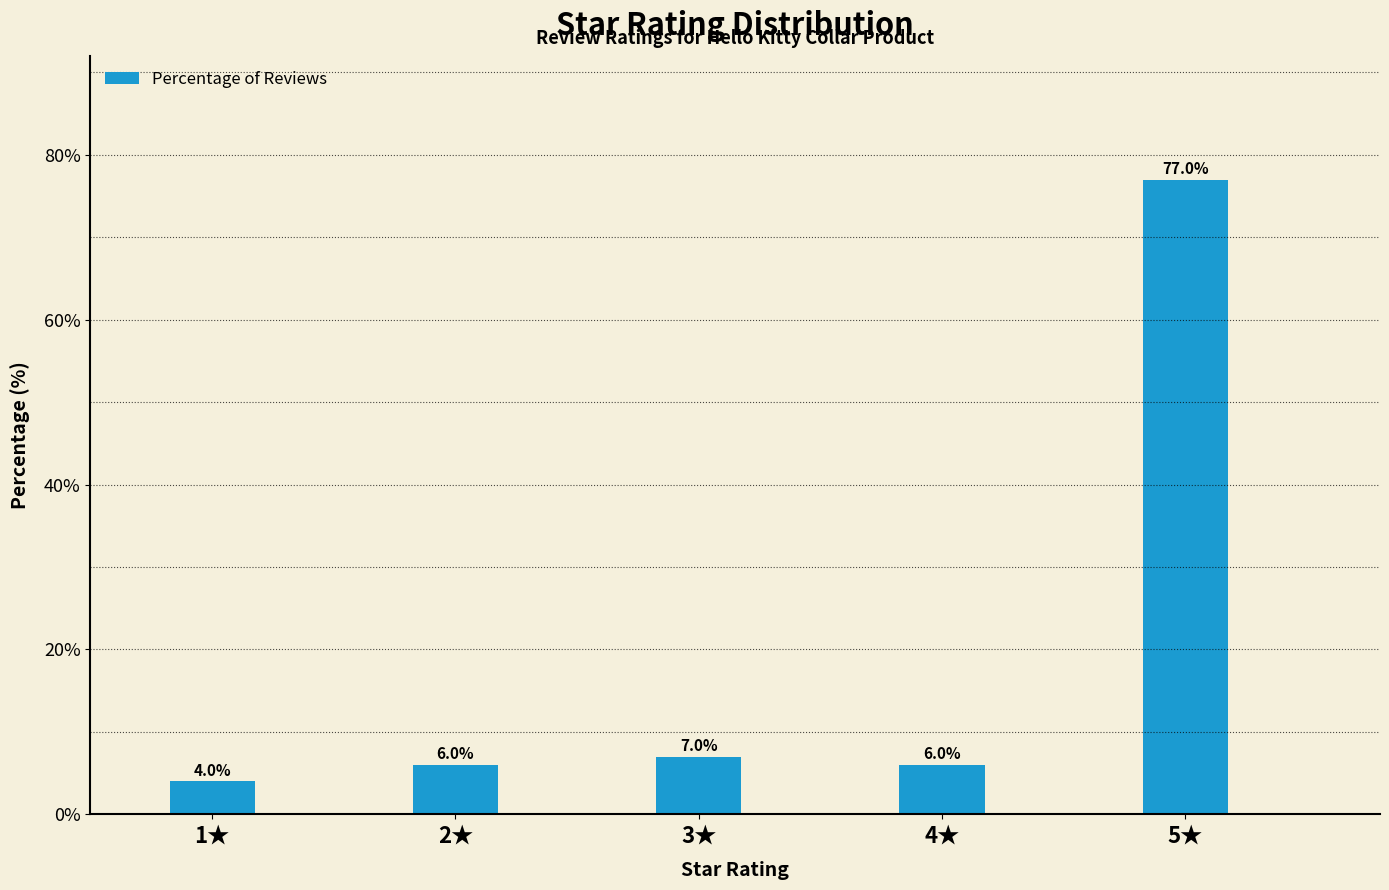

Reading left to right, extract all data points from this chart.

1★=4.0	2★=6.0	3★=7.0	4★=6.0	5★=77.0